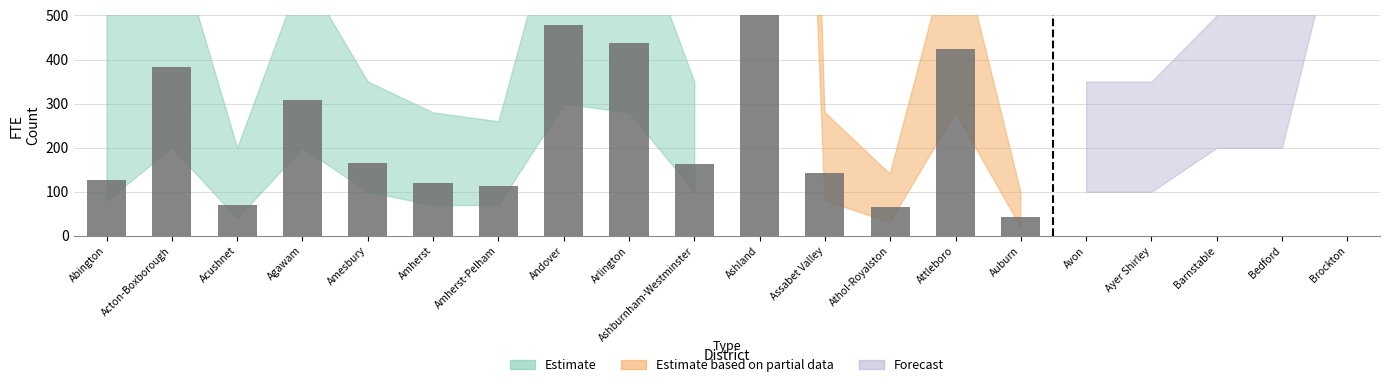

List the series in order of their overall mean, highest first.

Estimate based on partial data, Forecast, Estimate